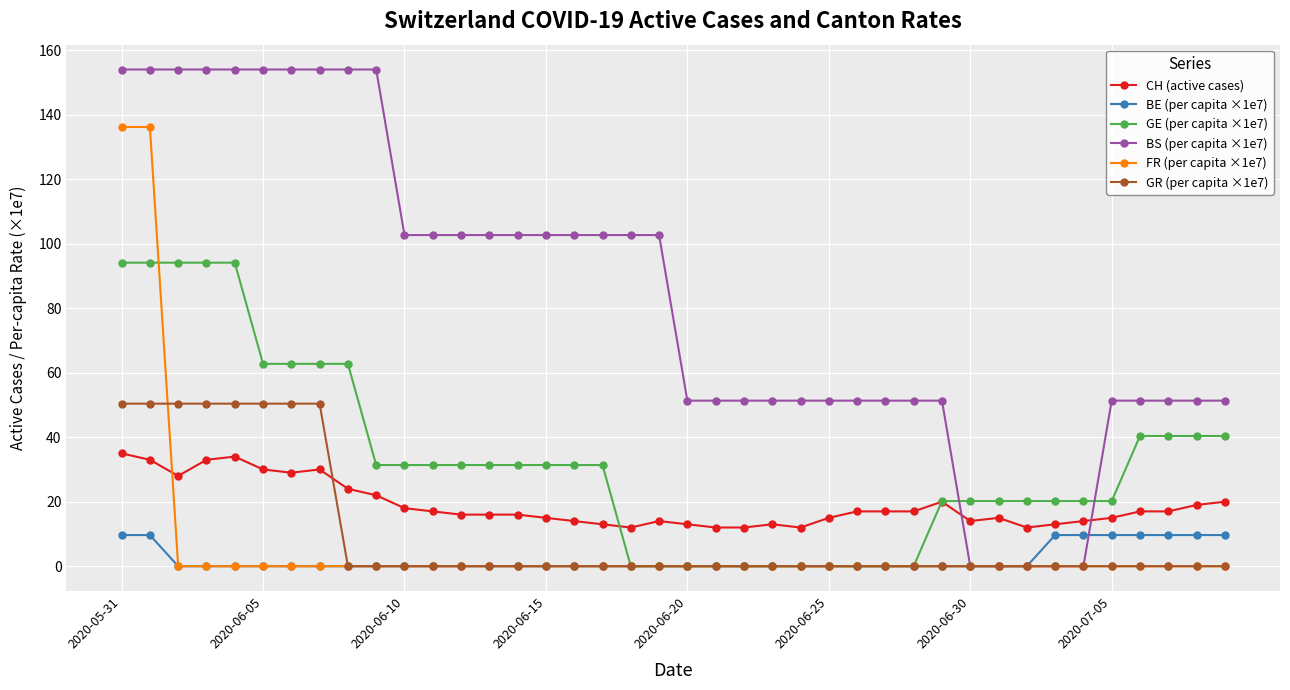

At how many categories does at least one series exceed 113?

10